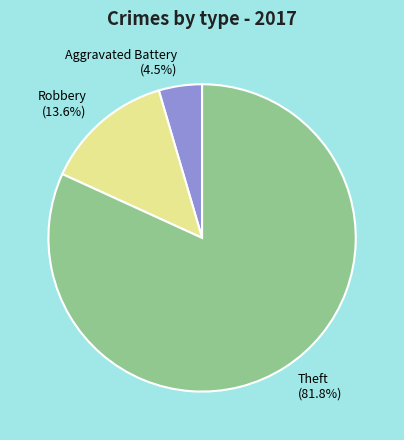

How many segments does this pie chart have?

3